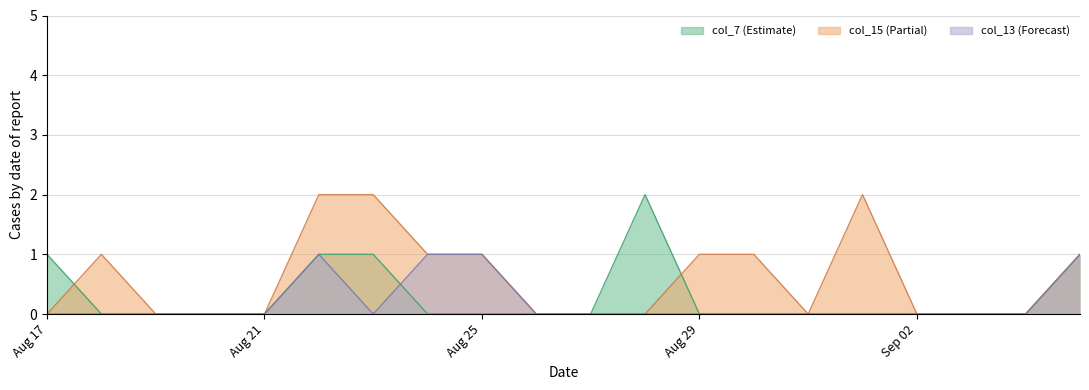

How many interior local peaks does the col_7 series have?

1